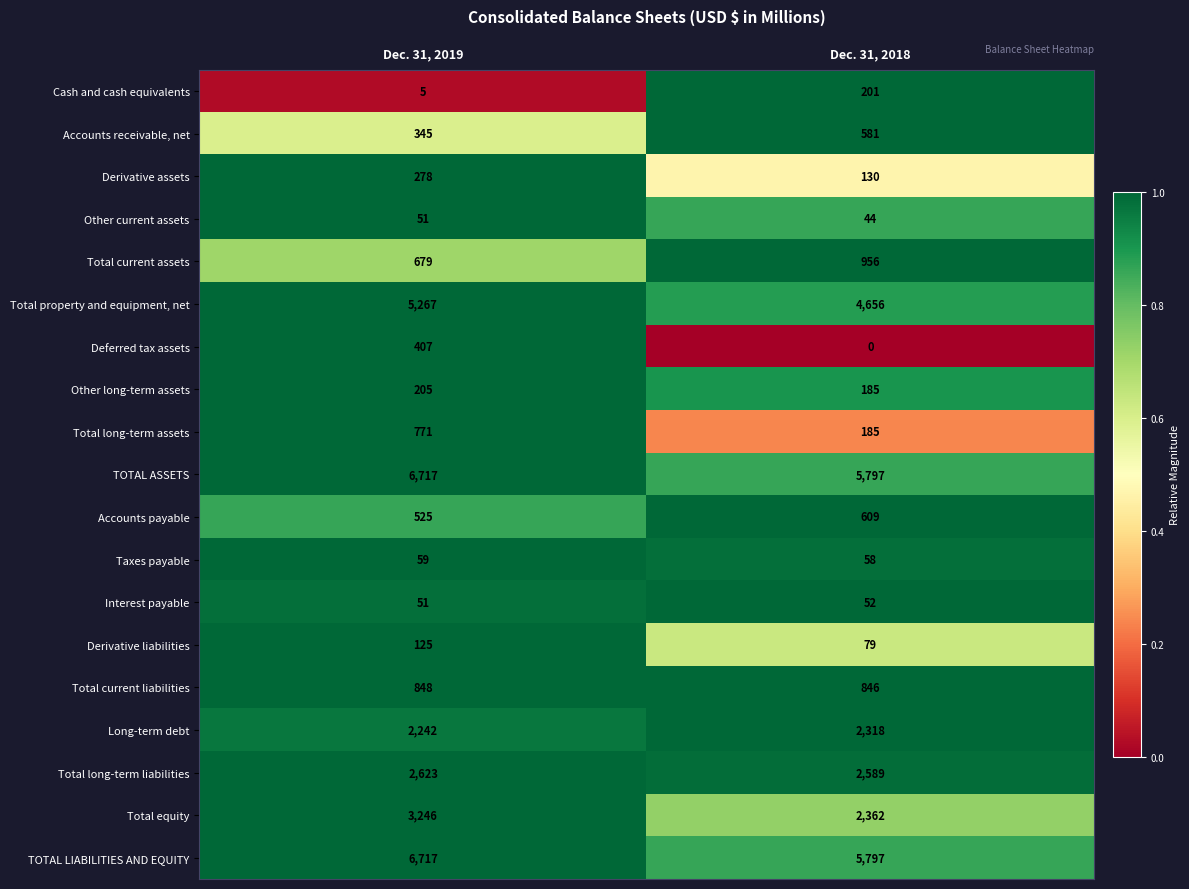

What value does the Long-term debt series have at Dec. 31, 2018, to the nearest 10?

2320